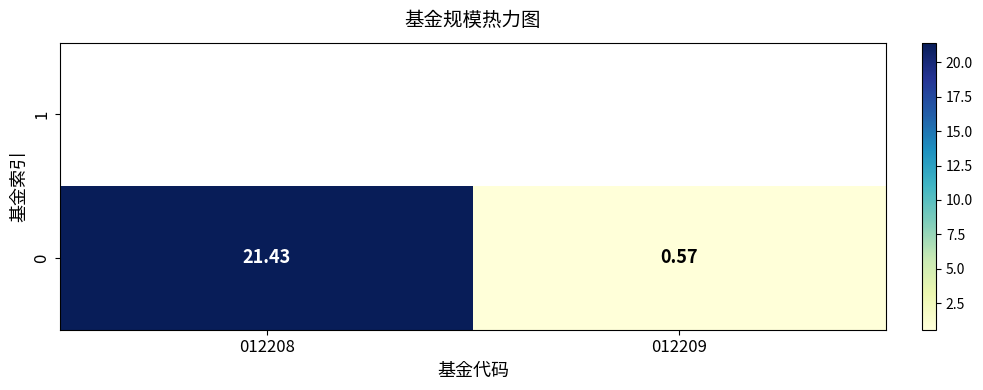

What is the sum of the values at 012208 and 012209?

22.0